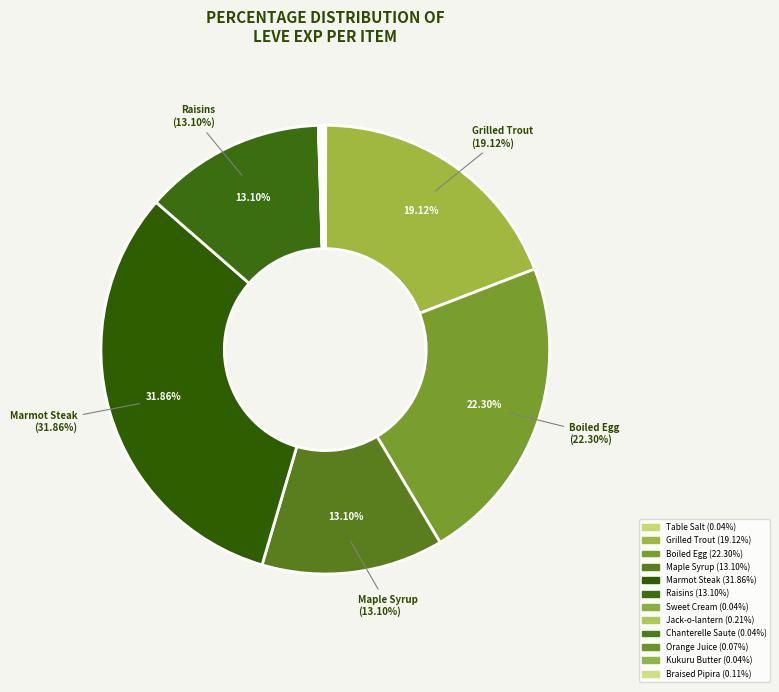

Does any single category account for the majority?

No